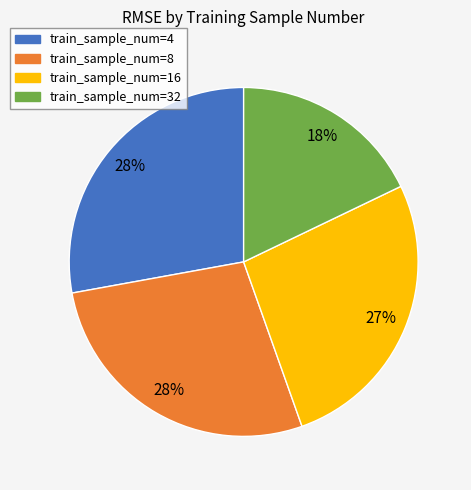

To the nearest percent, what is the difference between the largest and smallest slice percentages?

10%